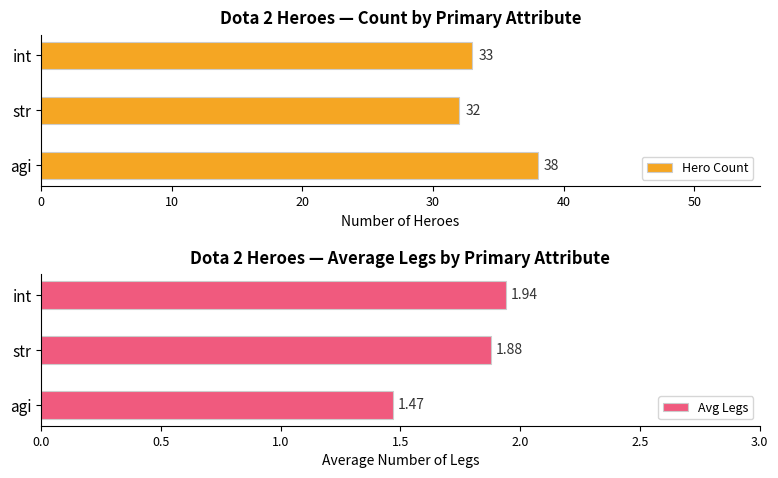

What is the sum of all Avg Legs values?

5.3